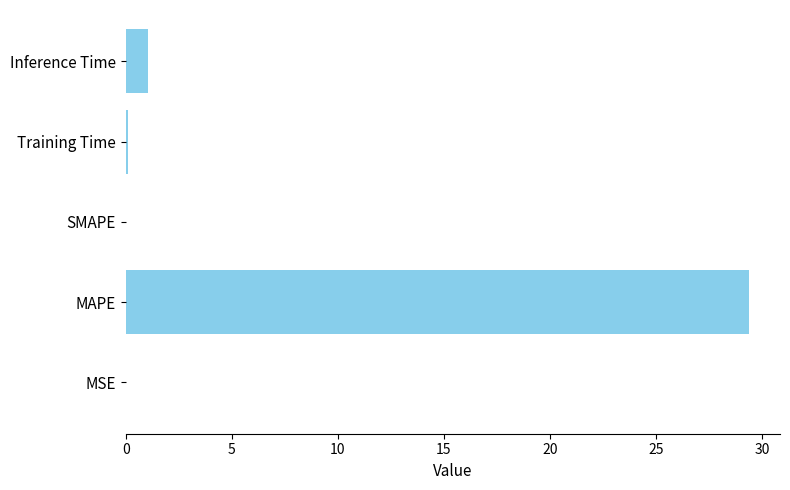

Which label corresponds to the largest value in the chart?

MAPE